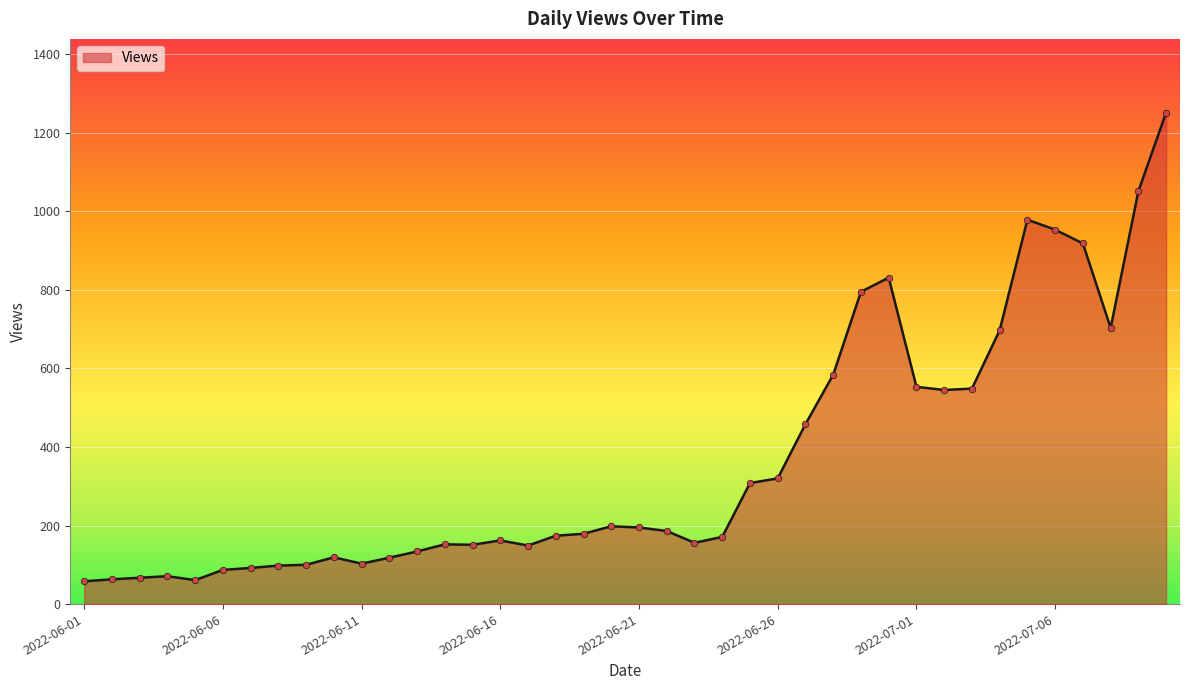

What is the minimum value shown in the chart?

58.0